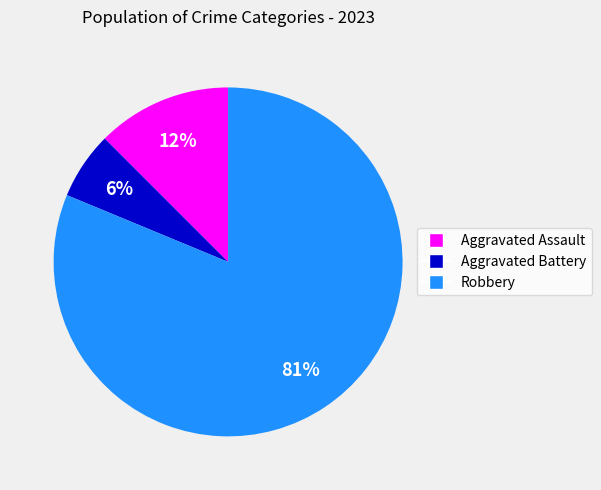

Which category accounts for the majority?

Robbery